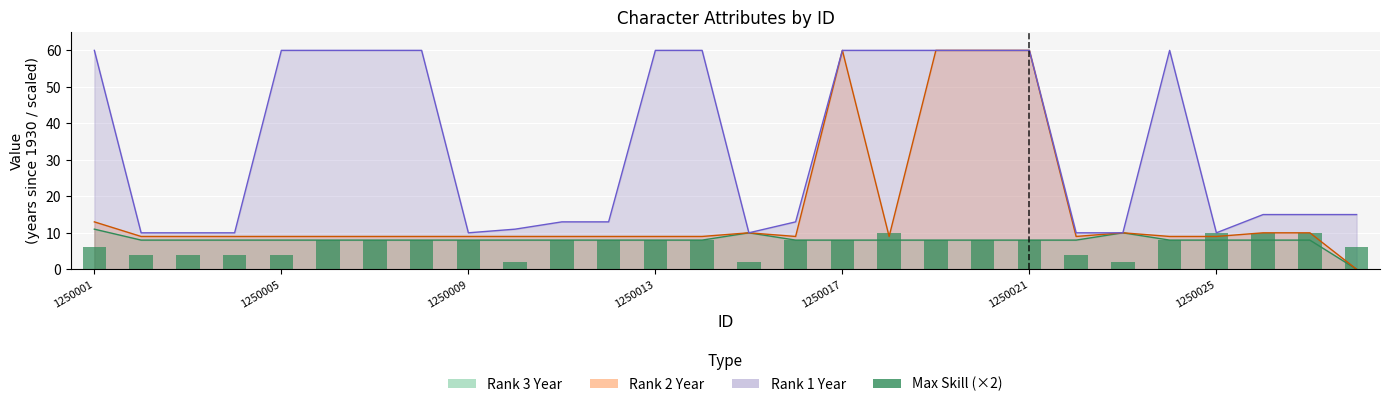

How many values are between 4 and 8?

21